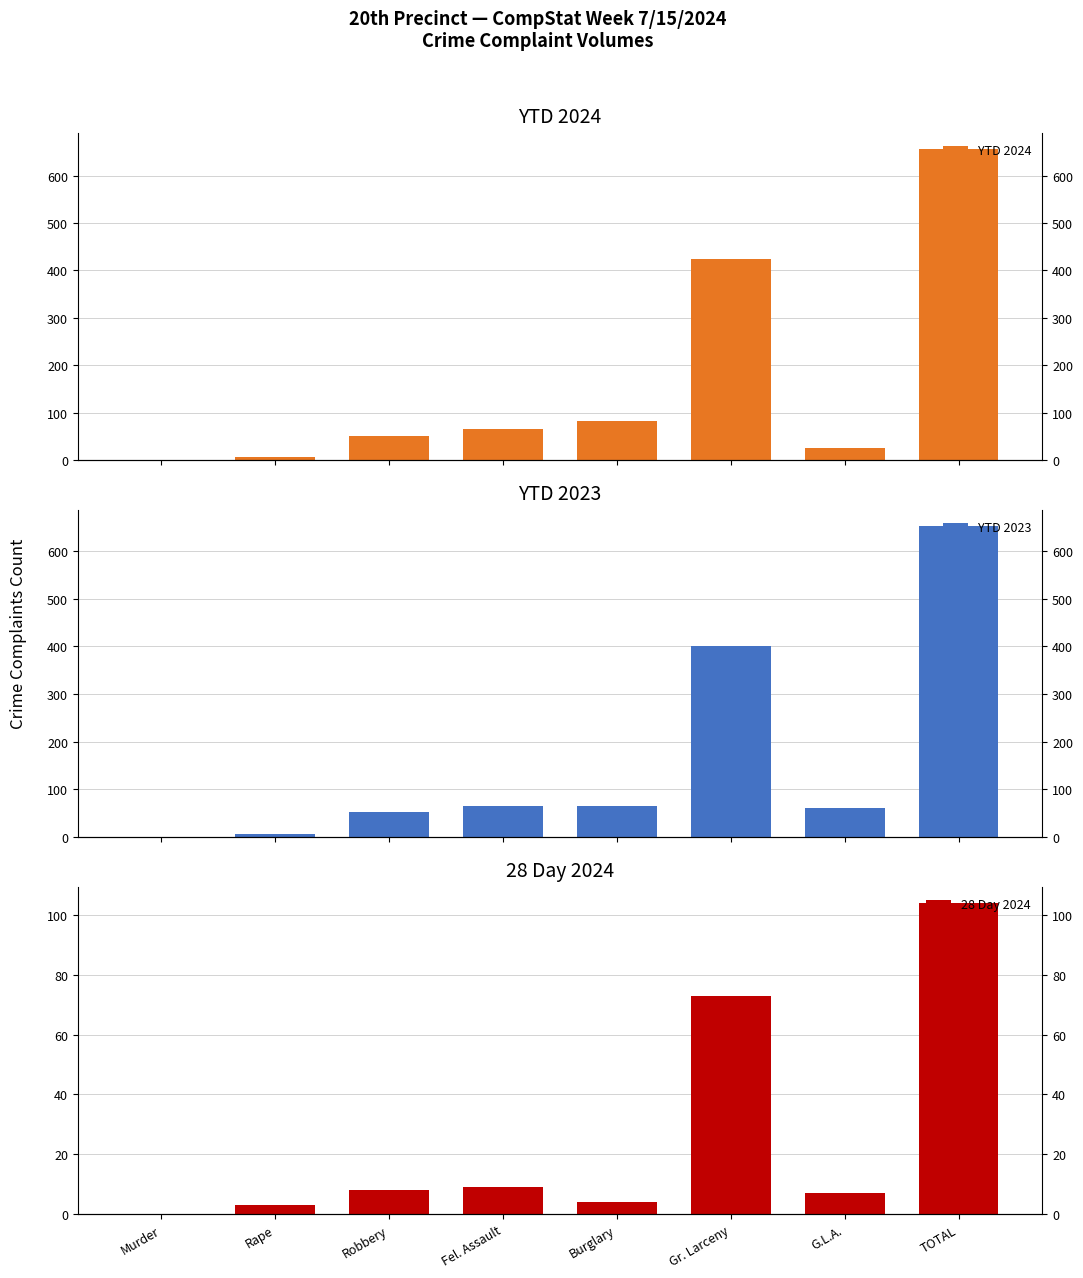

Which series has the largest total across all categories?

YTD 2024